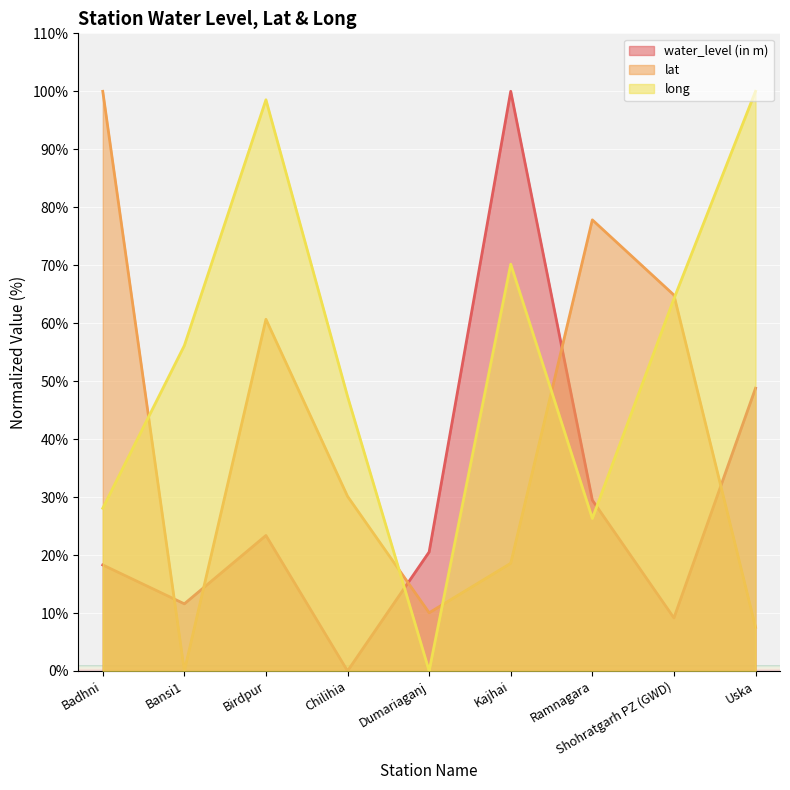

Which series has the largest total across all categories?

long